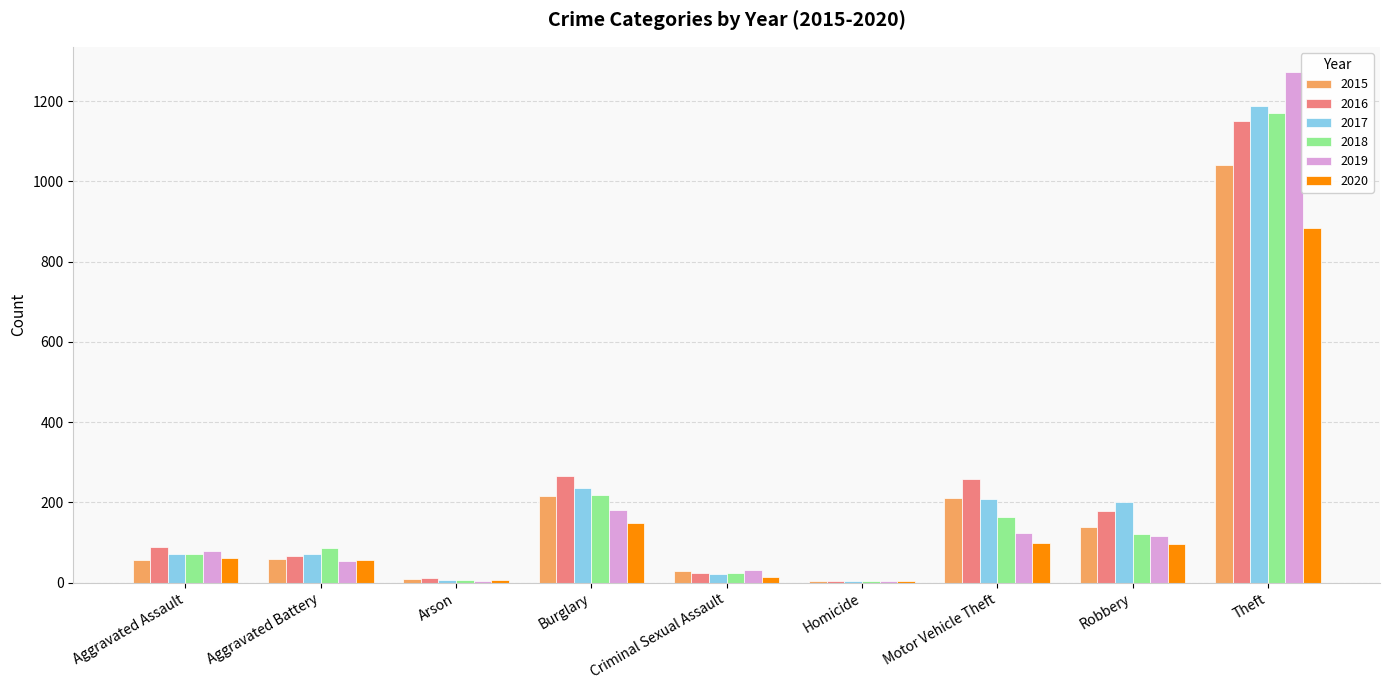

The 2016 series shows 12 at Arson. True or false?

True